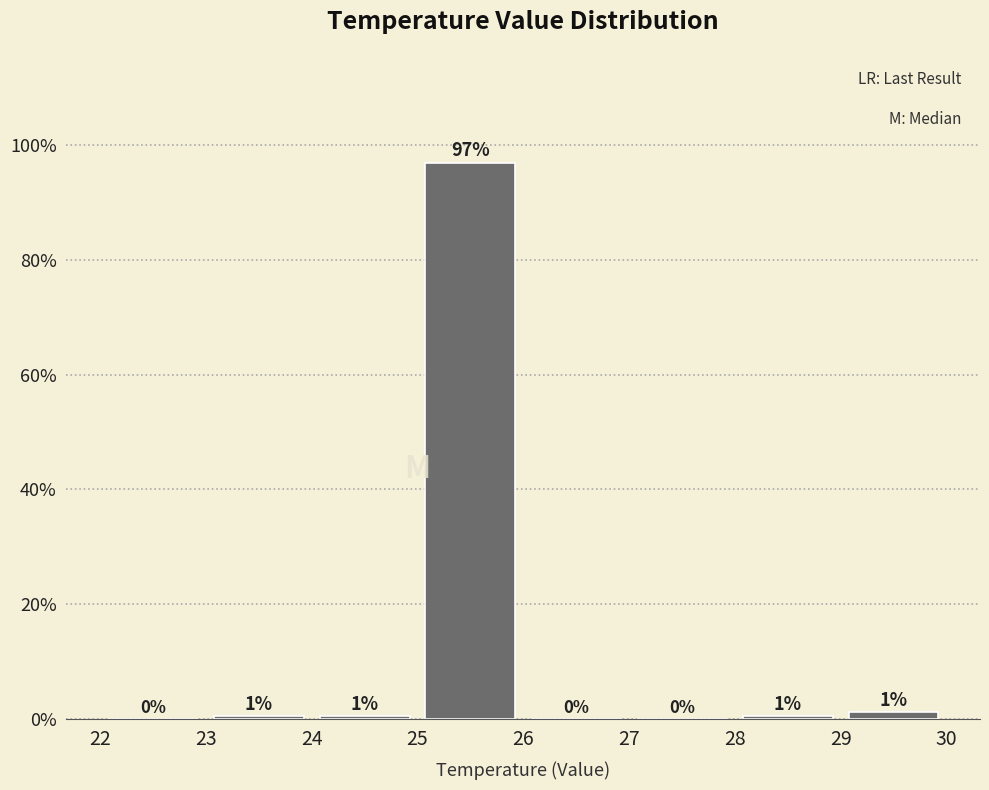

Over which range of the x-axis is the bar tallest?

25 to 26